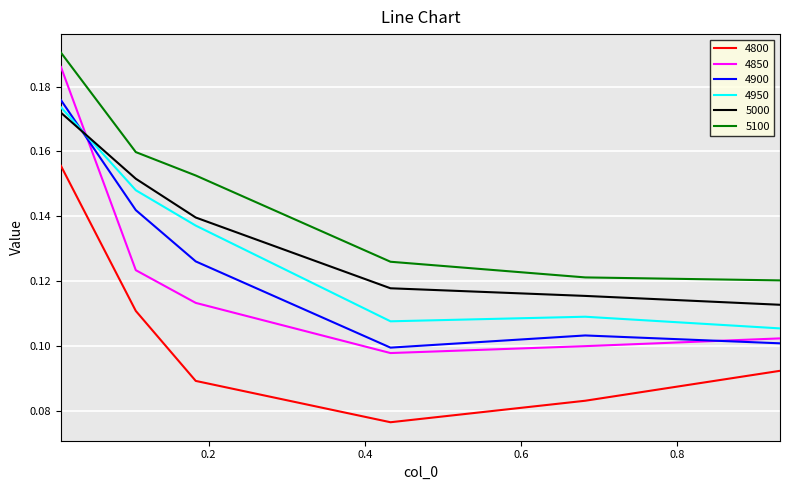

Which series has the widest spread of values?

4850